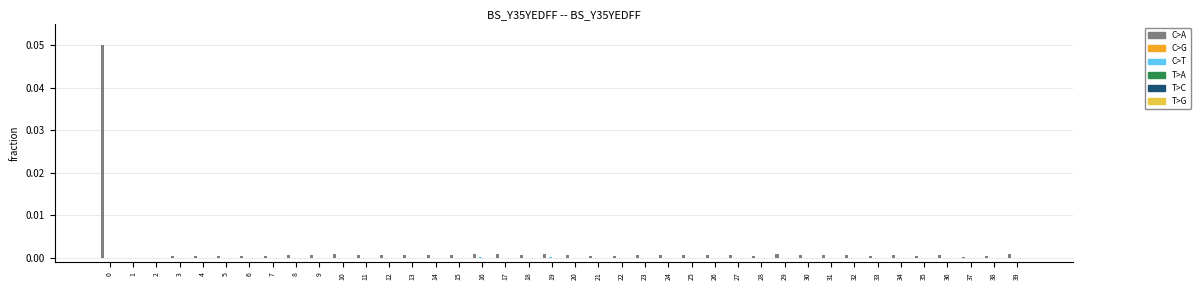

Are the bars horizontal?

No